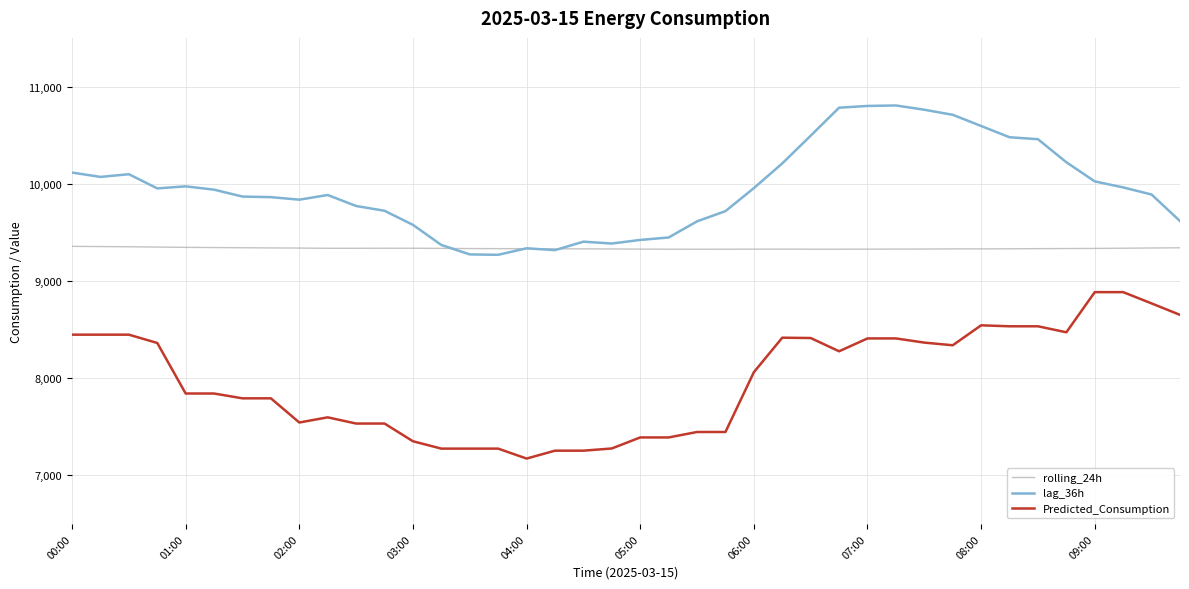

What is the maximum value for Predicted_Consumption?

8885.0